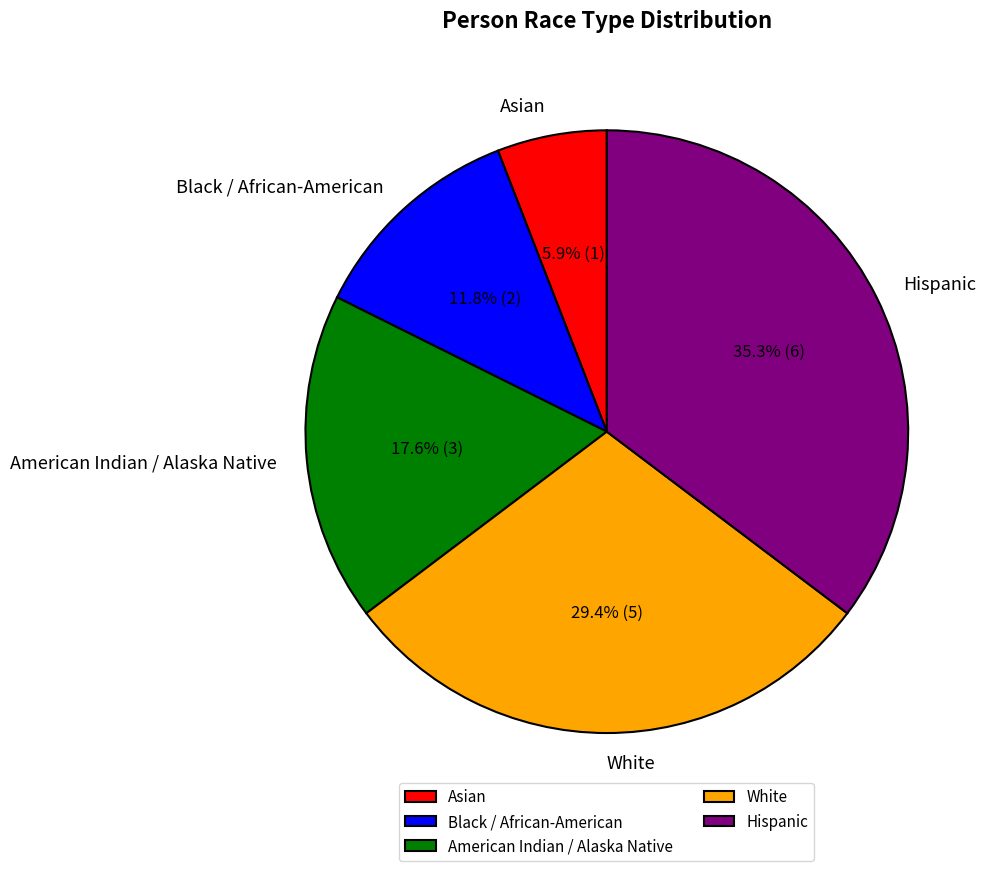

How much of the chart is everything except Hispanic?

64.7%